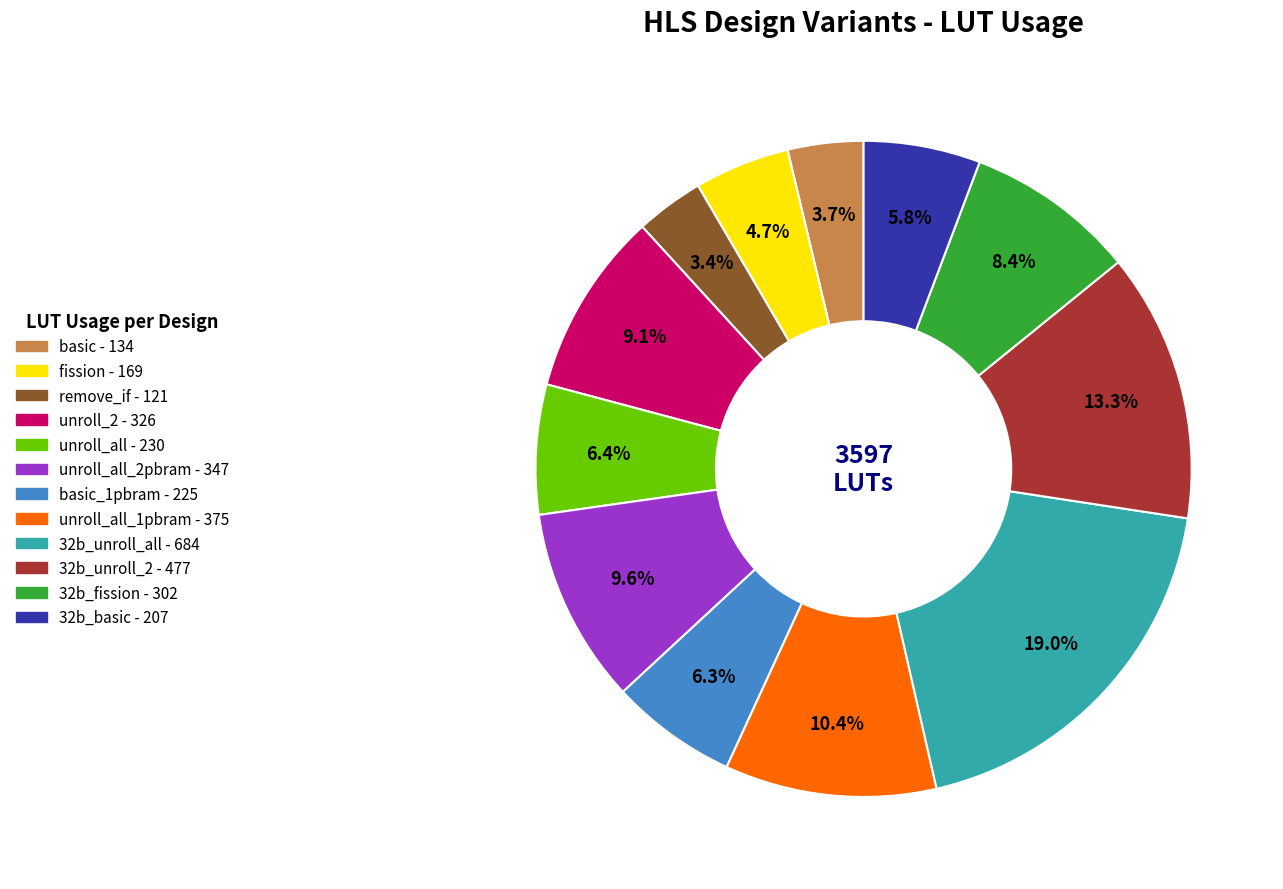

Is there any slice that represents more than half of the pie?

No